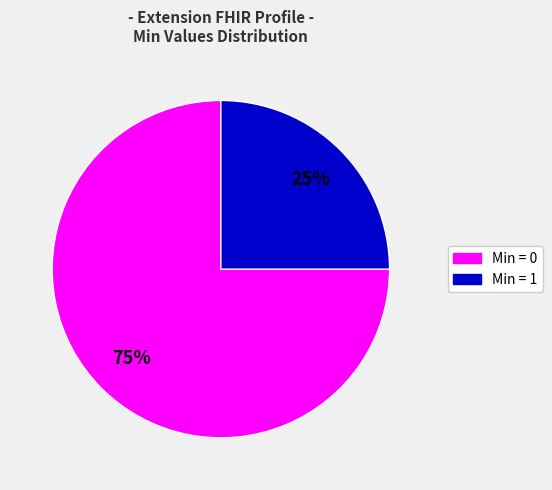

To the nearest percent, what is the average slice percentage?

50%